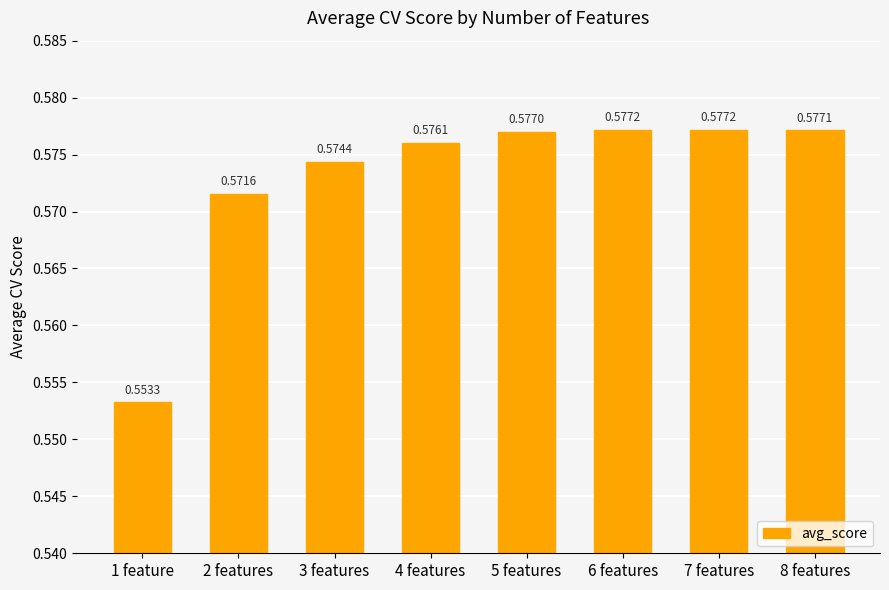

What is the sum of all values?

4.6